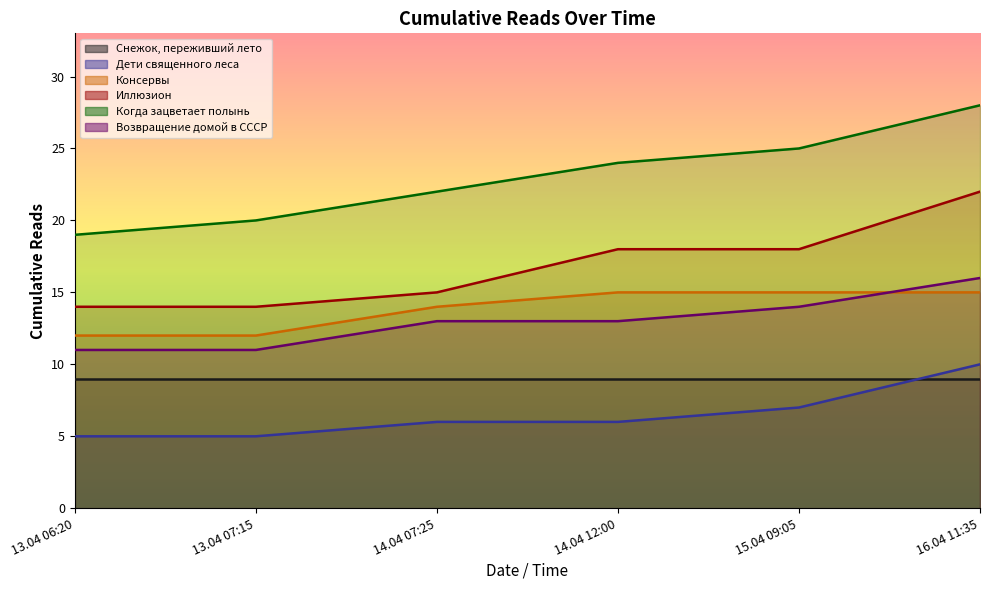

Rank the series at 14.04 07:25 from lowest to highest value.

Дети священного леса, Возвращение домой в СССР, Консервы, Иллюзион, Когда зацветает полынь